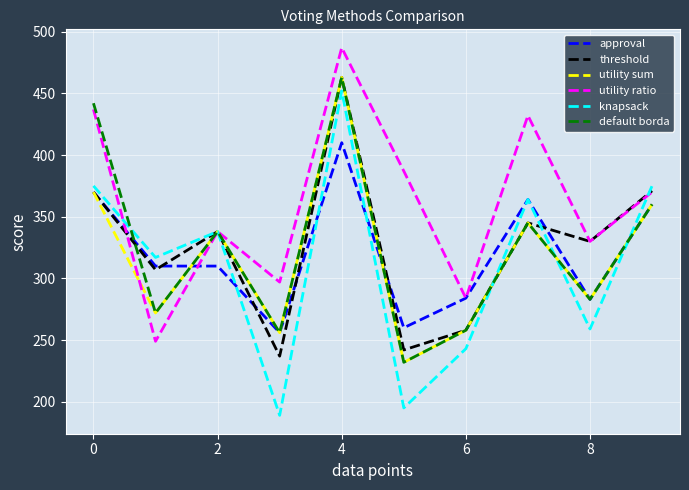

How many interior local valleys does the threshold series have?

4